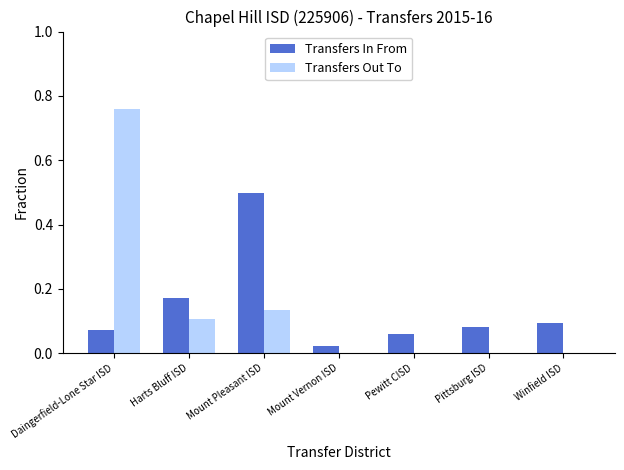

What is the sum of the Transfers In From values at Winfield ISD and Harts Bluff ISD?

0.3